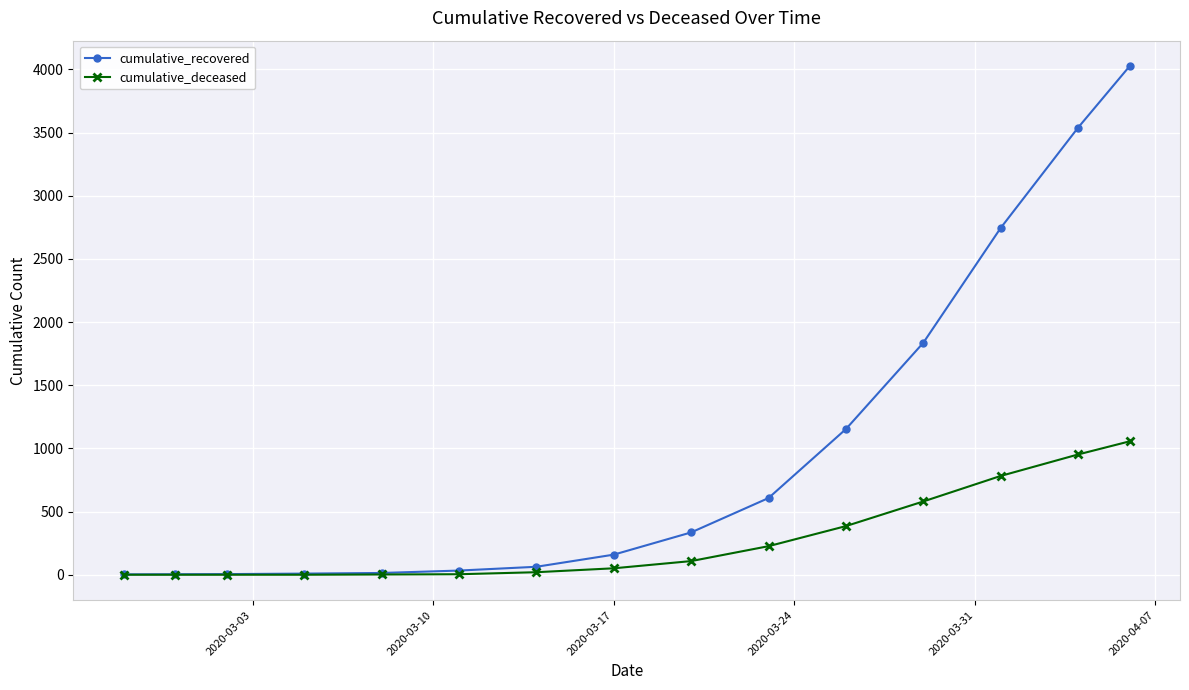

What is the maximum value shown in the chart?

4026